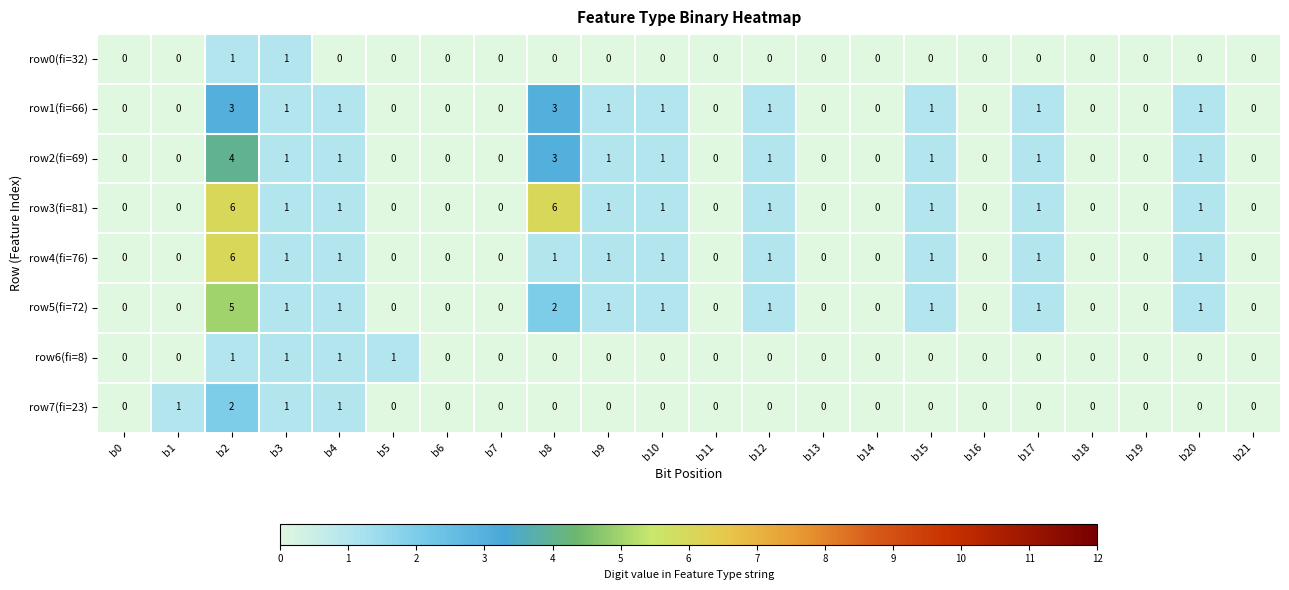

What is the greatest value displayed?

6